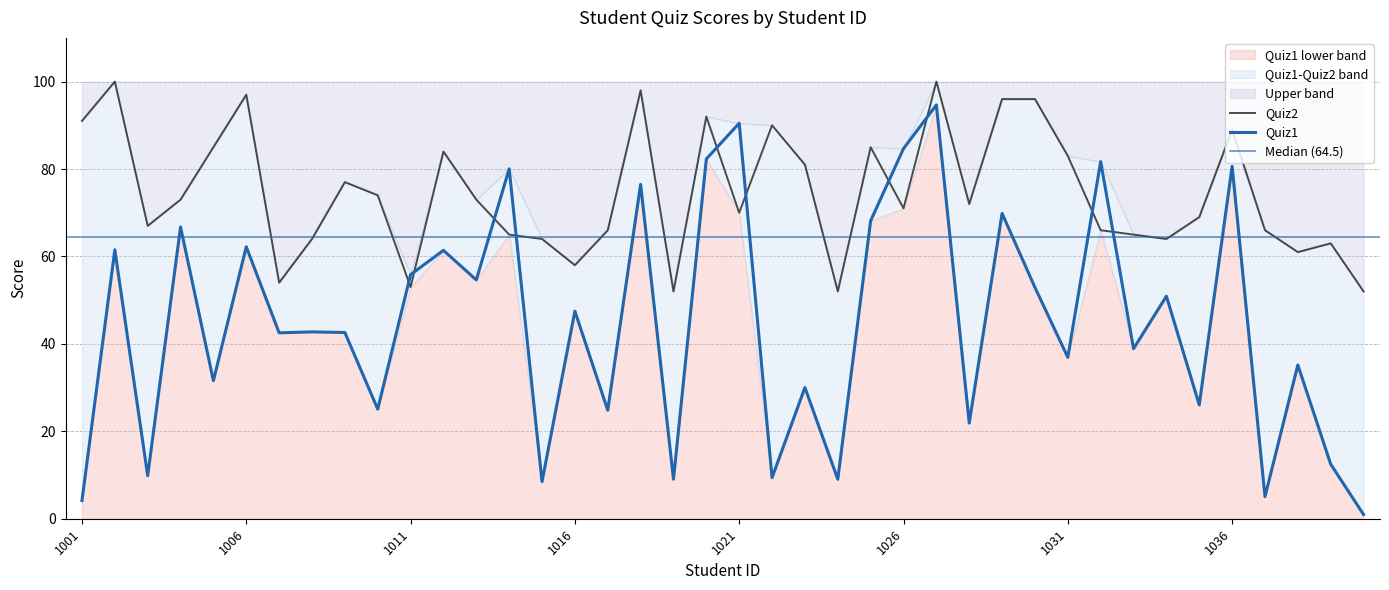

Does the chart have visible grid lines?

Yes